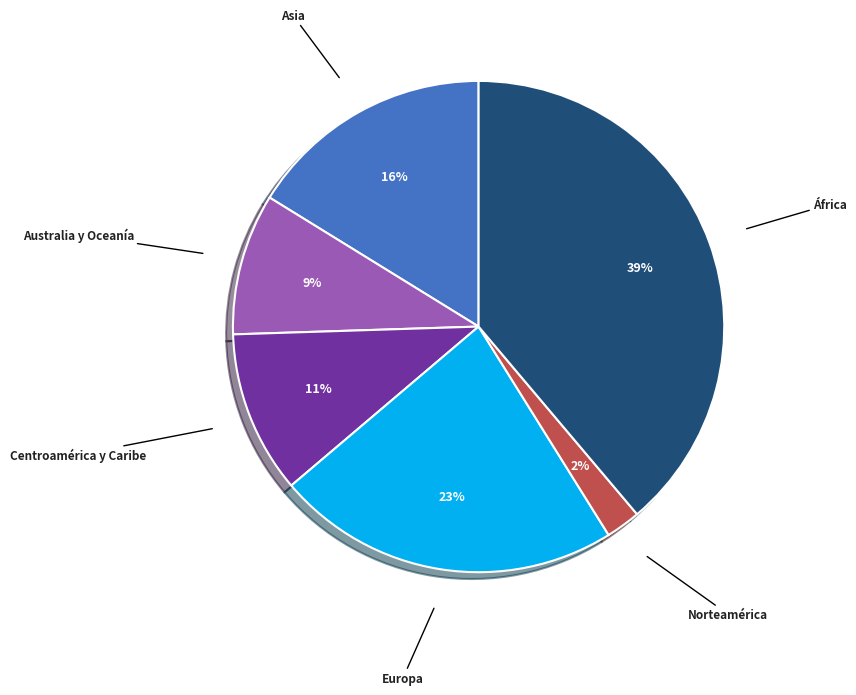

Is there any slice that represents more than half of the pie?

No